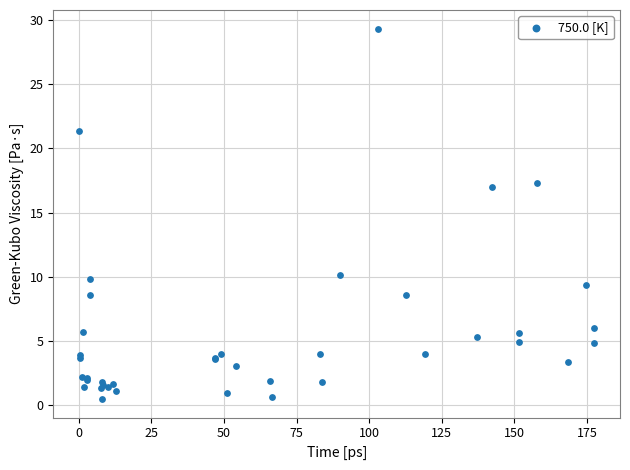

What Y value in the scatter plot is closest to 14?

17.0